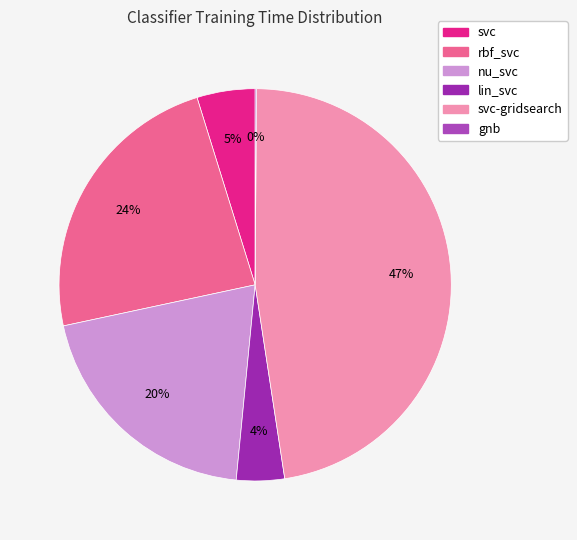

Which category has the smallest portion of the pie?

gnb